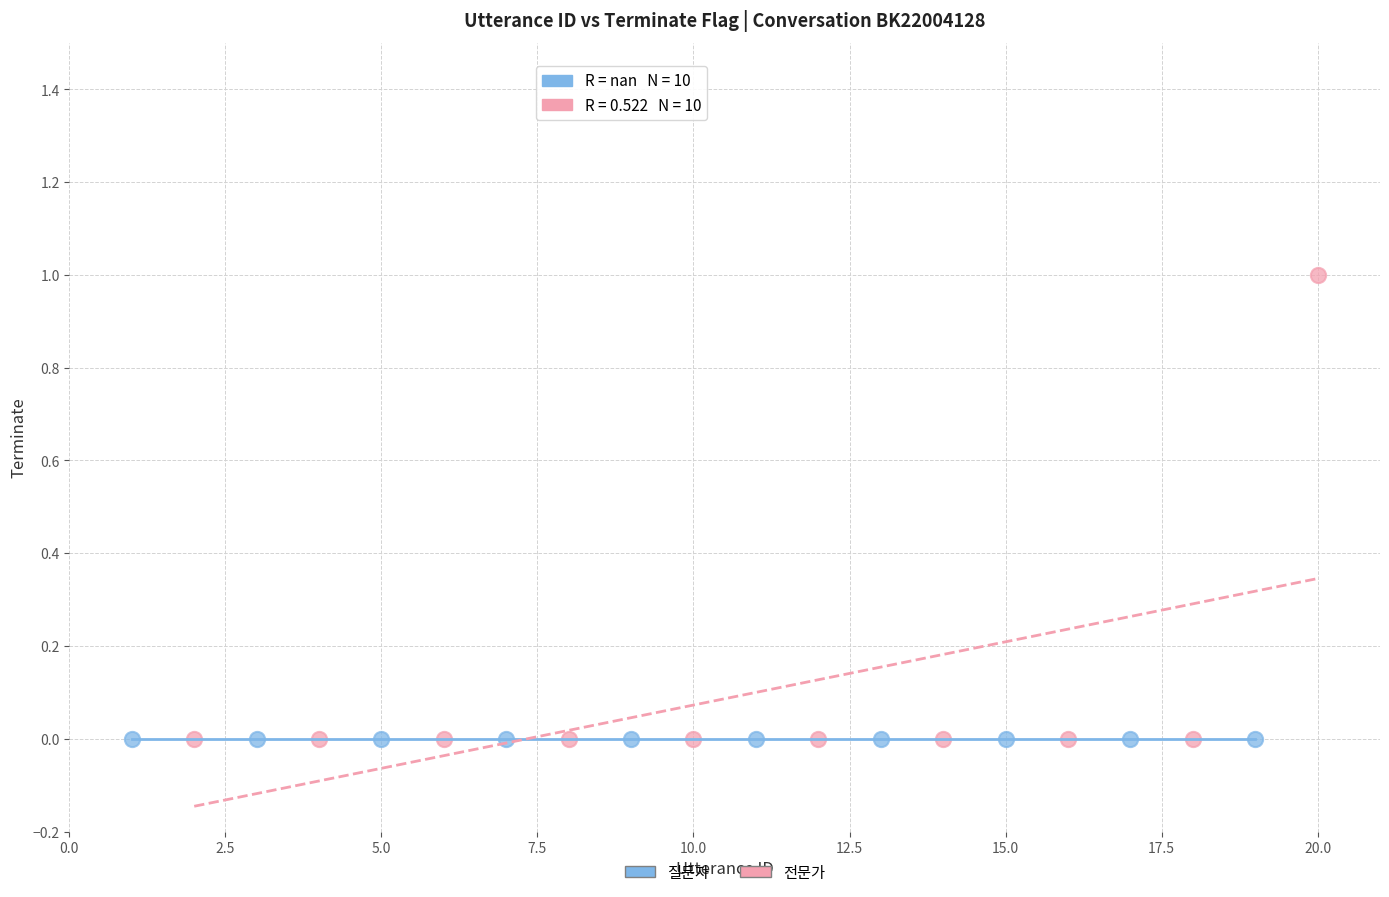

Which series contains the highest Y value?

전문가